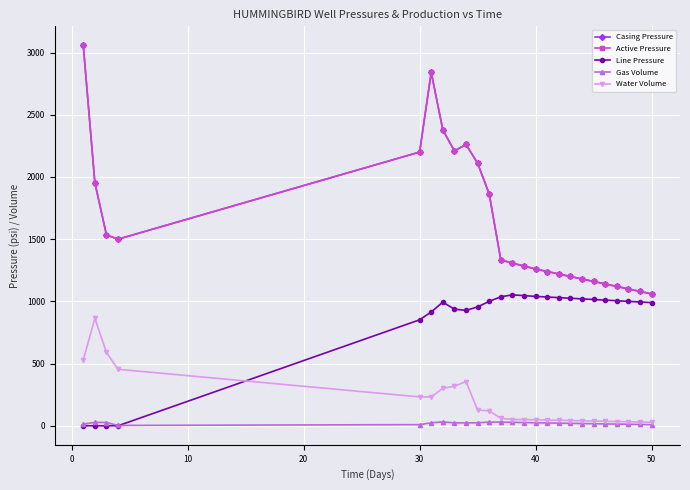

Is this an area chart (filled region under the line)?

No